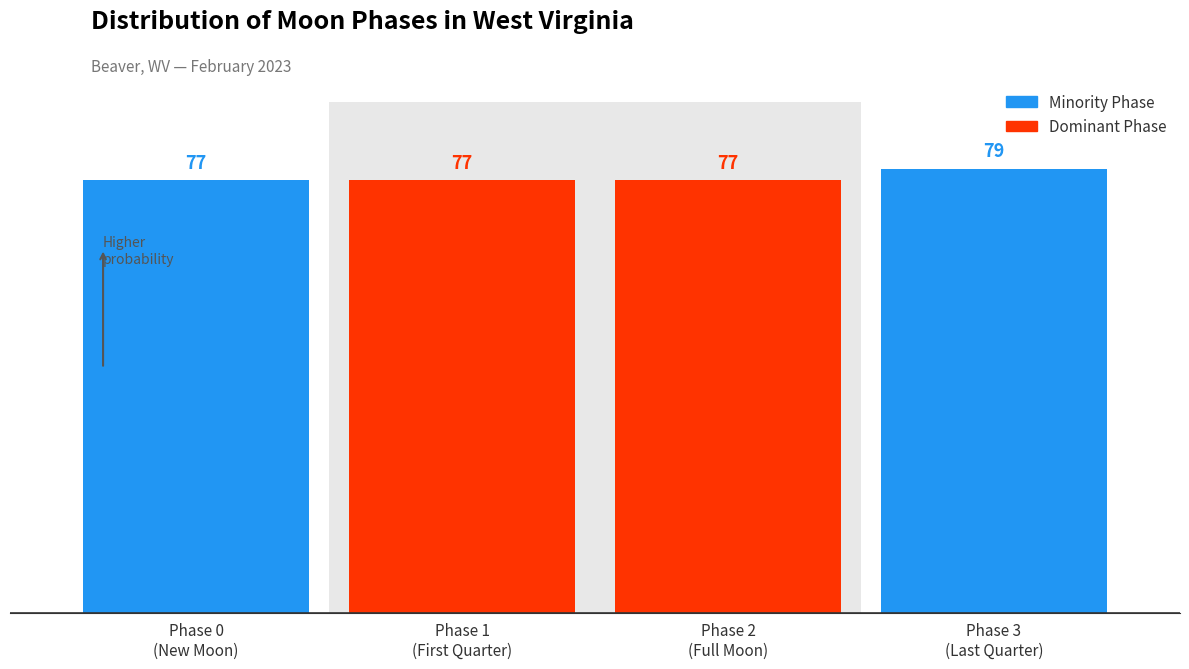

List the series in order of their peak value, highest first.

Minority Phase, Dominant Phase